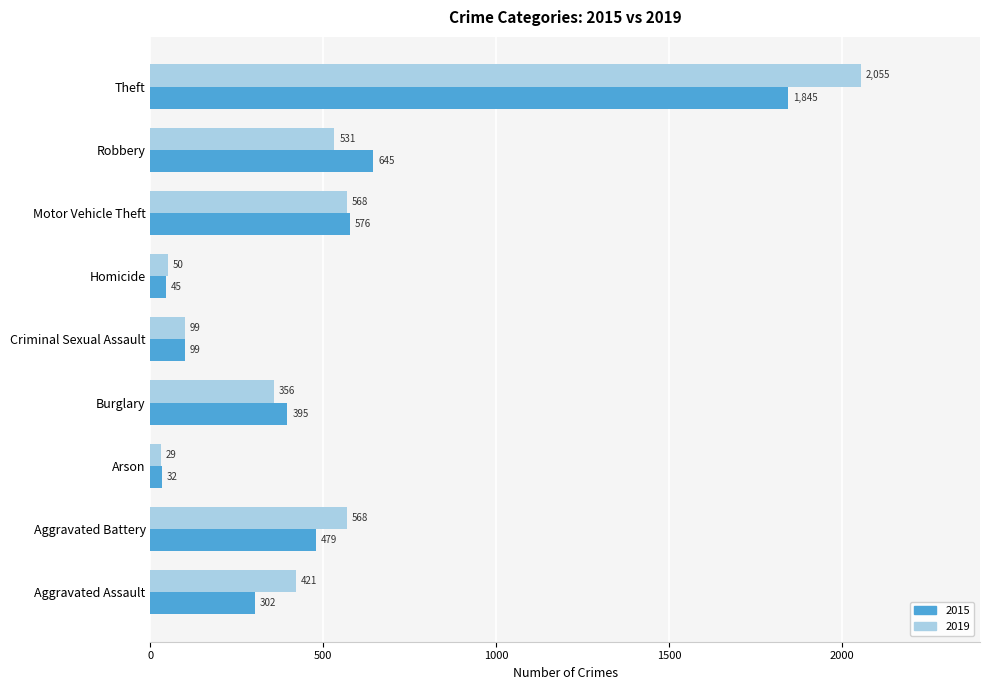

What is the spread (max minus min) of values at Burglary?

39